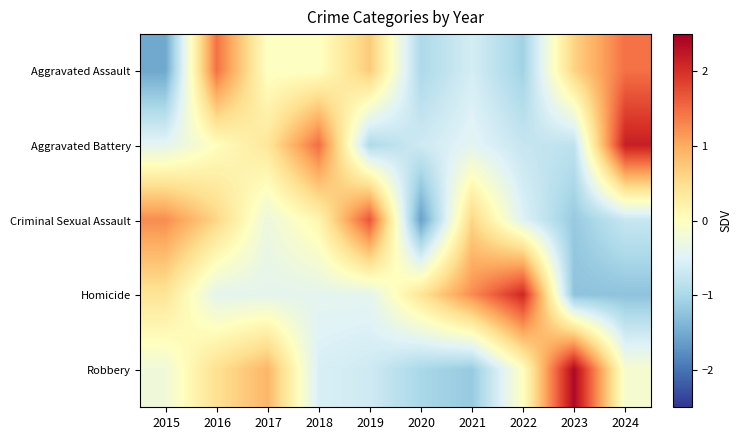

Which series has the largest total across all categories?

Homicide